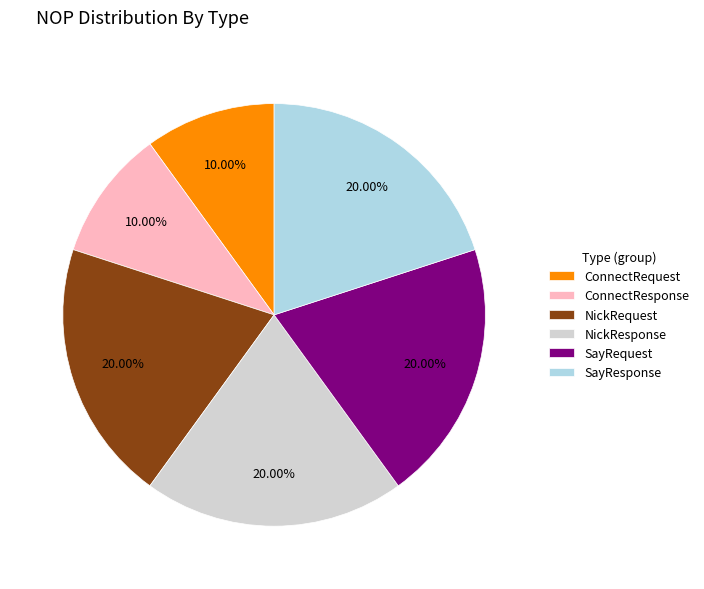

To the nearest percent, what is the difference between the largest and smallest slice percentages?

10%